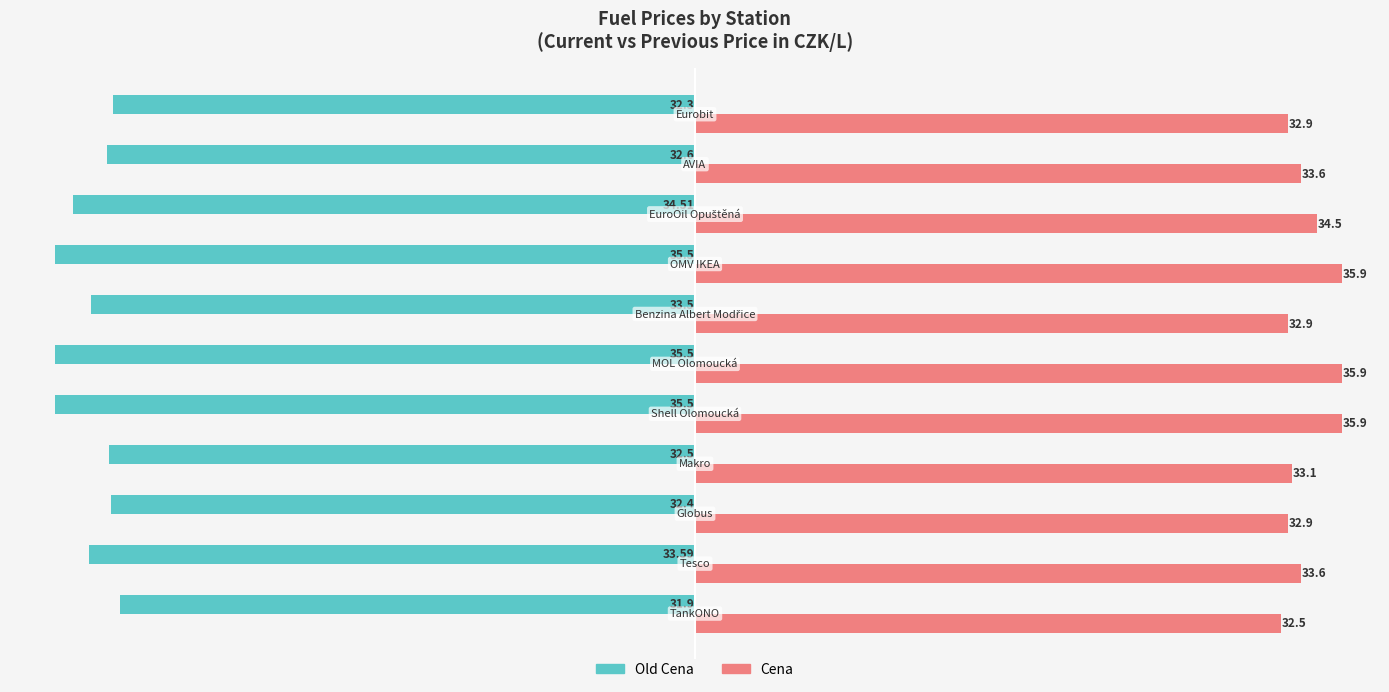

List the series in order of their peak value, highest first.

Cena, Old Cena